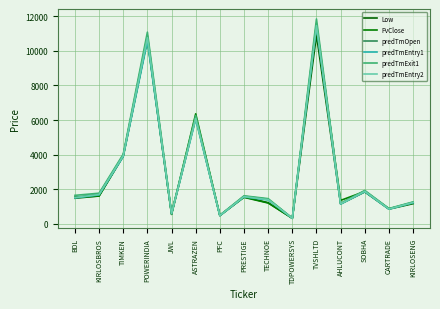

True or false: predTmEntry1 and predTmExit1 cross at least once.

False